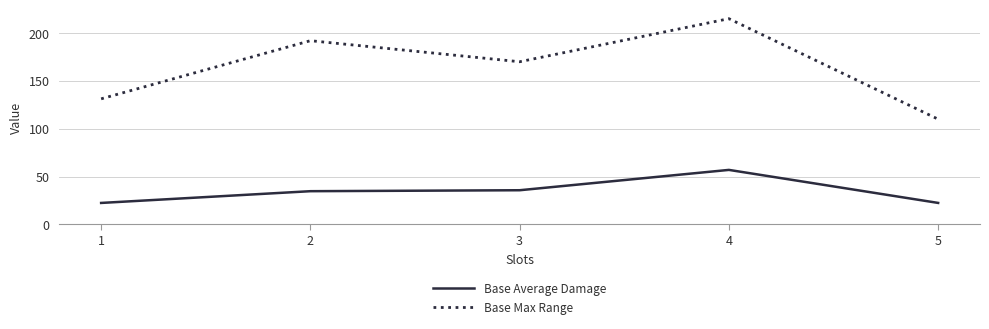

What value does the Base Max Range series have at 4?

215.0